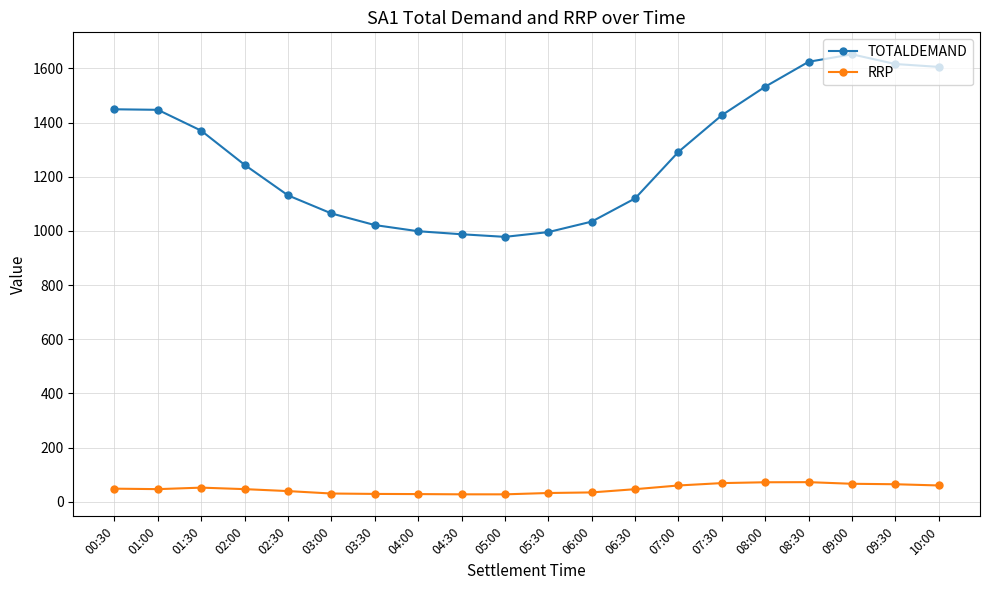

Does the chart have visible grid lines?

Yes